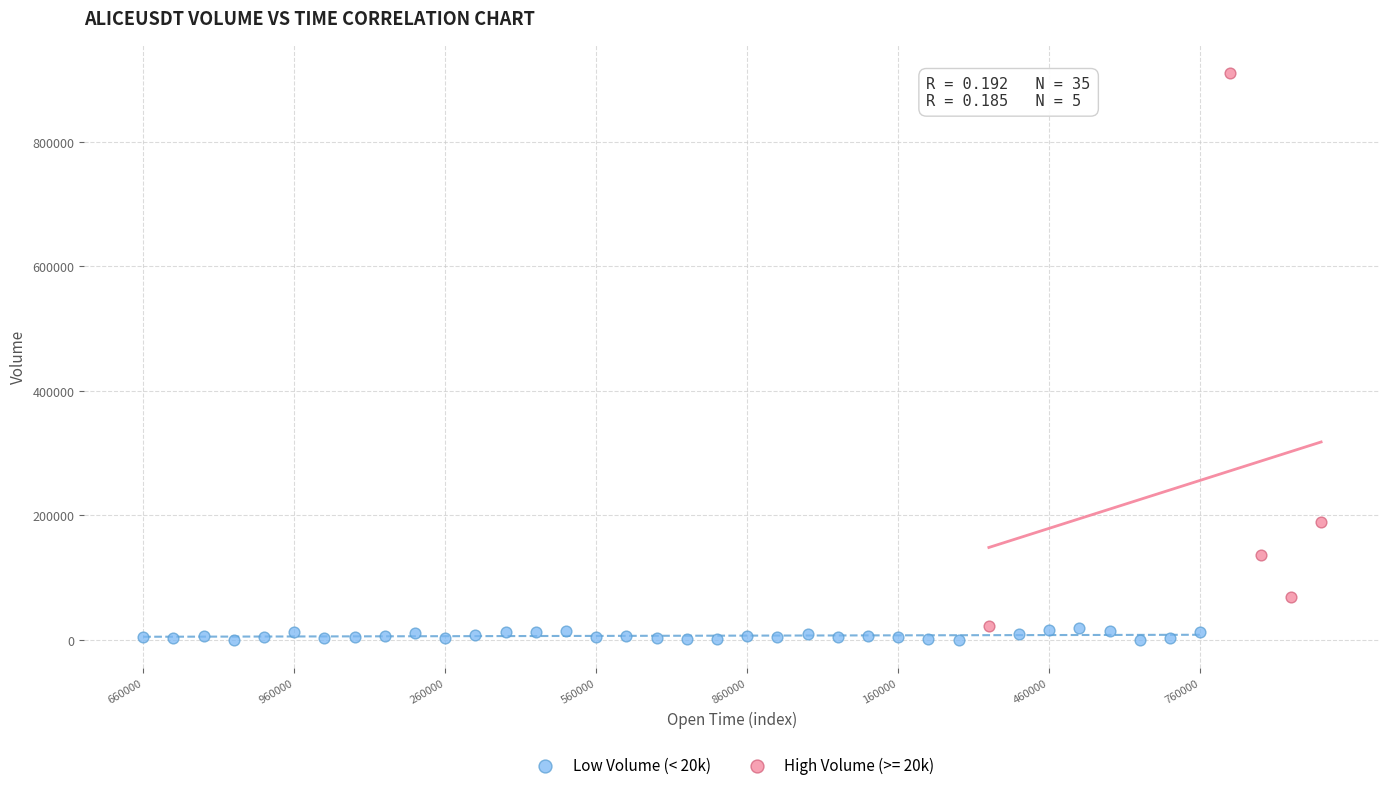

Which series reaches the maximum Y coordinate?

High Volume (>= 20k)